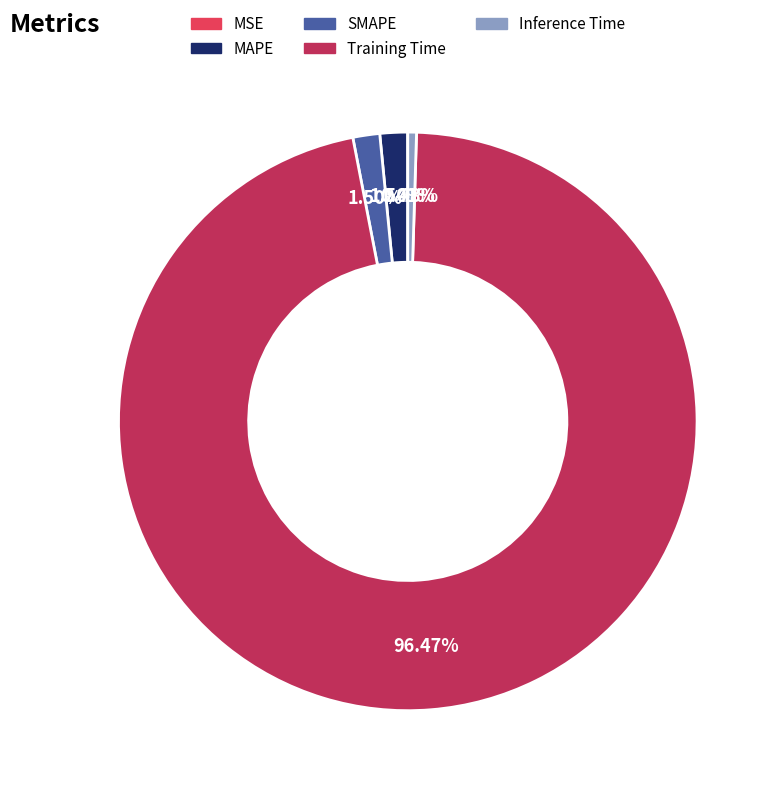

Which category has the biggest portion of the pie?

Training Time